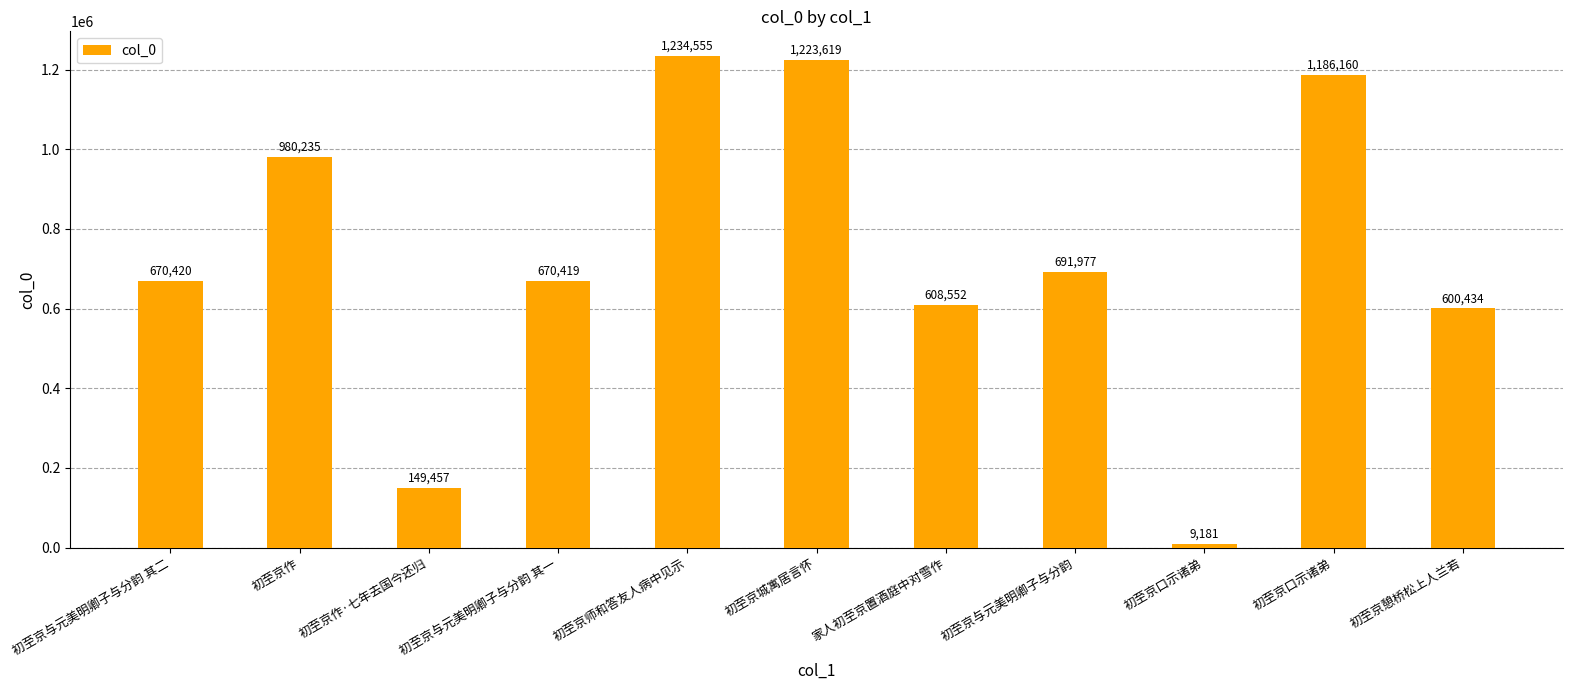

The value at 初至京城寓居言怀 is 1223619. True or false?

True